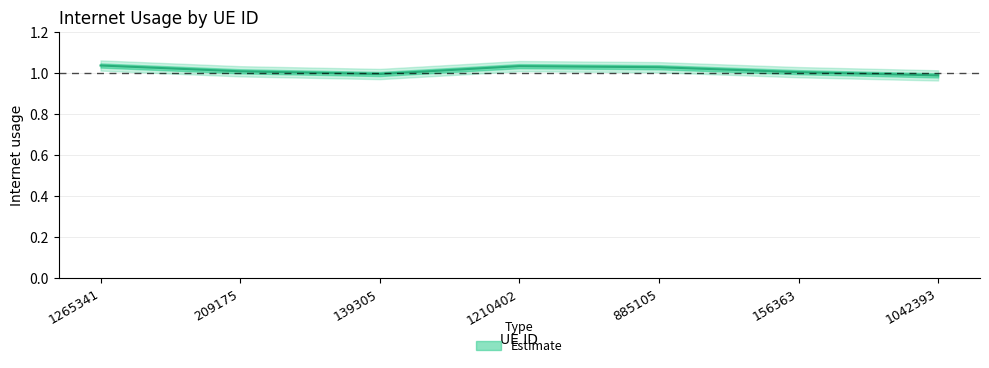

At which category does the chart reach its peak across all series?

1265341